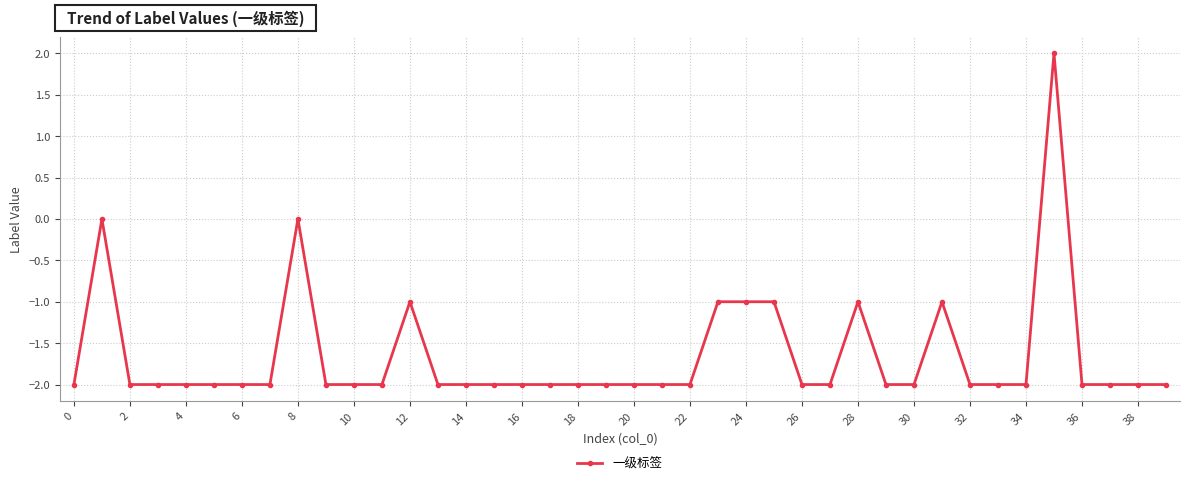

What is the sum of all values?

-66